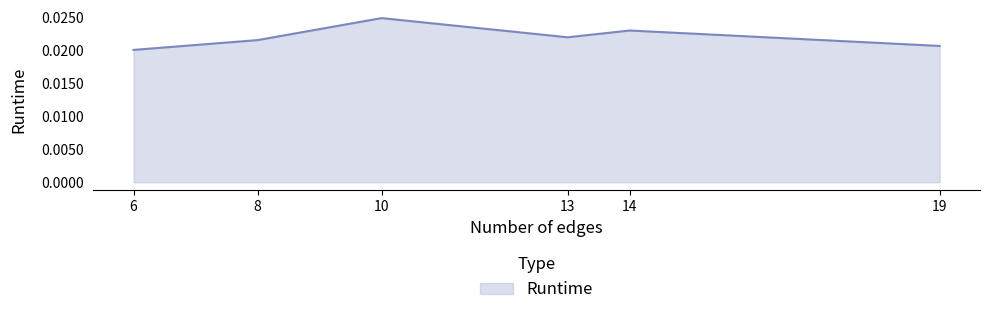

Which has a higher value, 10 or 19?

10